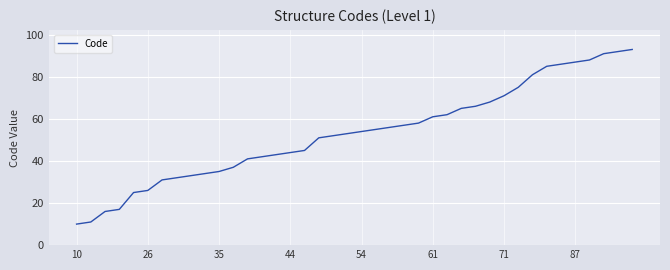

What is the difference between the maximum and minimum values?

83